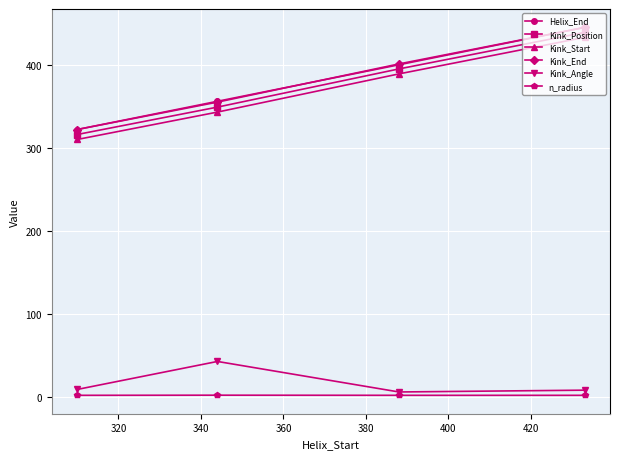

At how many categories does at least one series exceed 290?

4